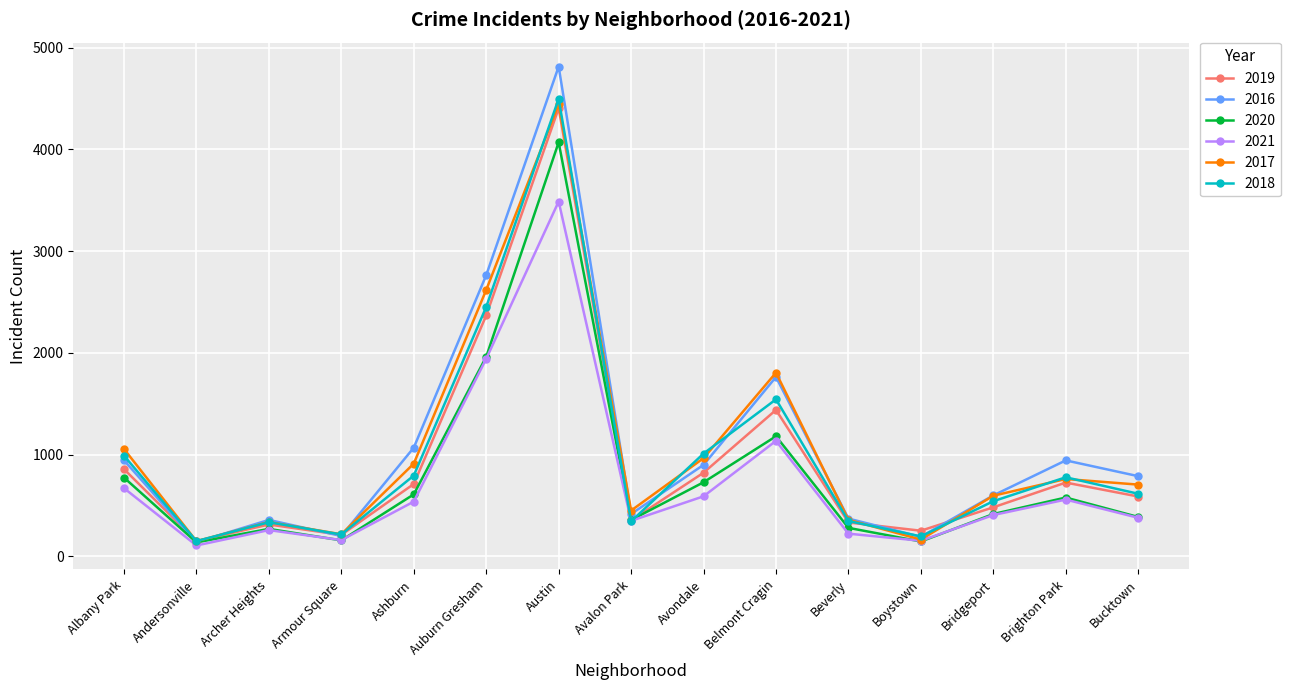

How many values in the 2017 series are below 705?

7